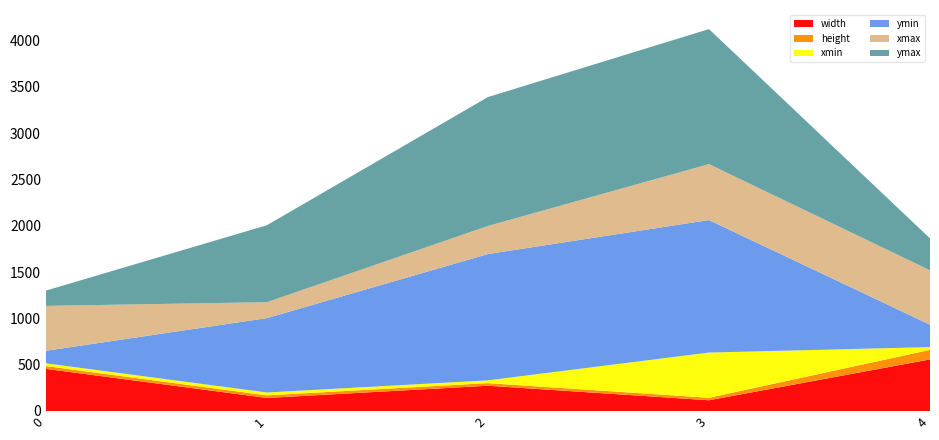

Reading left to right, extract all data points from this chart.

width: 455	141	273	116	557
height: 30	28	28	27	103
xmin: 30	31	30	488	30
ymin: 135	803	1364	1431	242
xmax: 485	172	303	604	587
ymax: 165	831	1392	1458	345